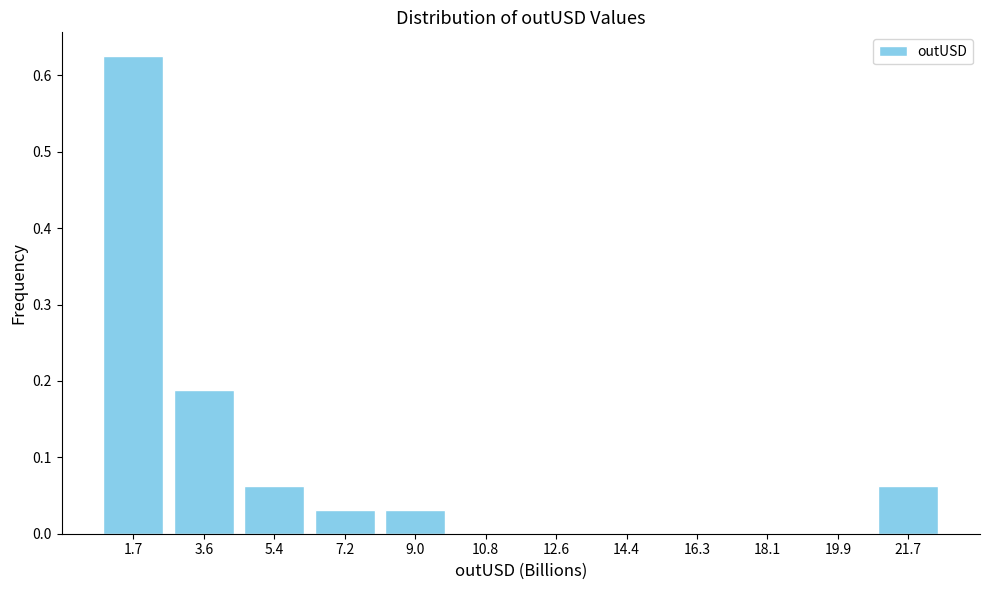

Is it true that the value at 3.6 is 0.1?

False